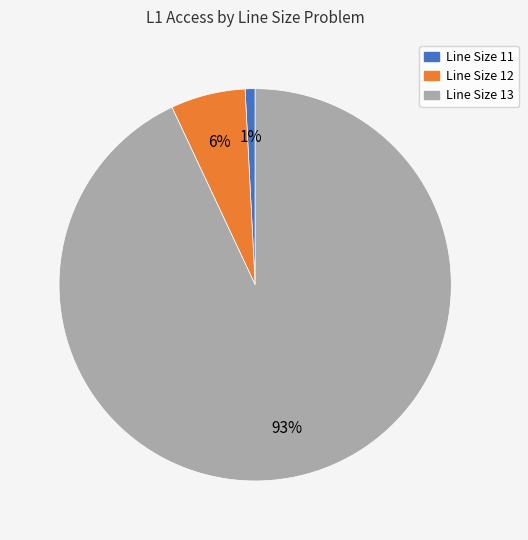

To the nearest percent, what portion does Line Size 12 represent?

6%